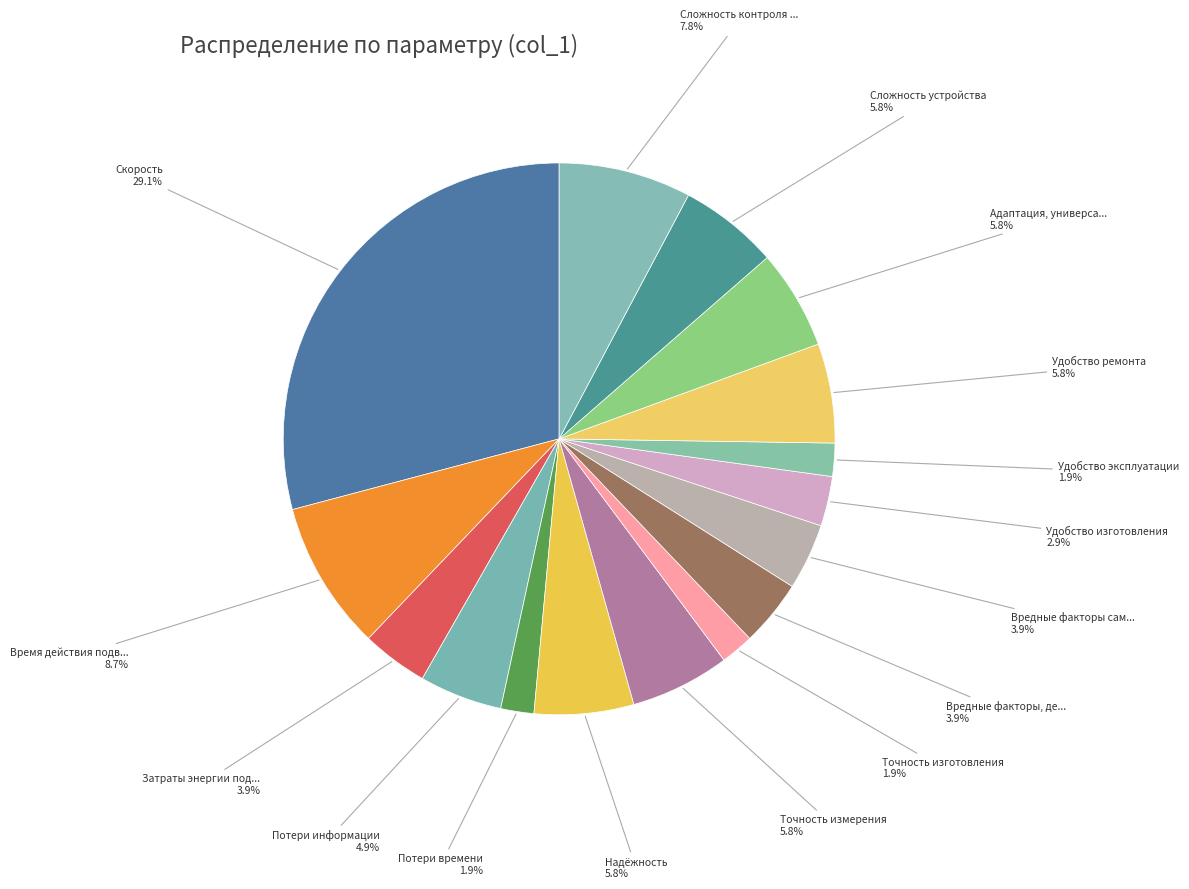

How many slices are in this pie chart?

16